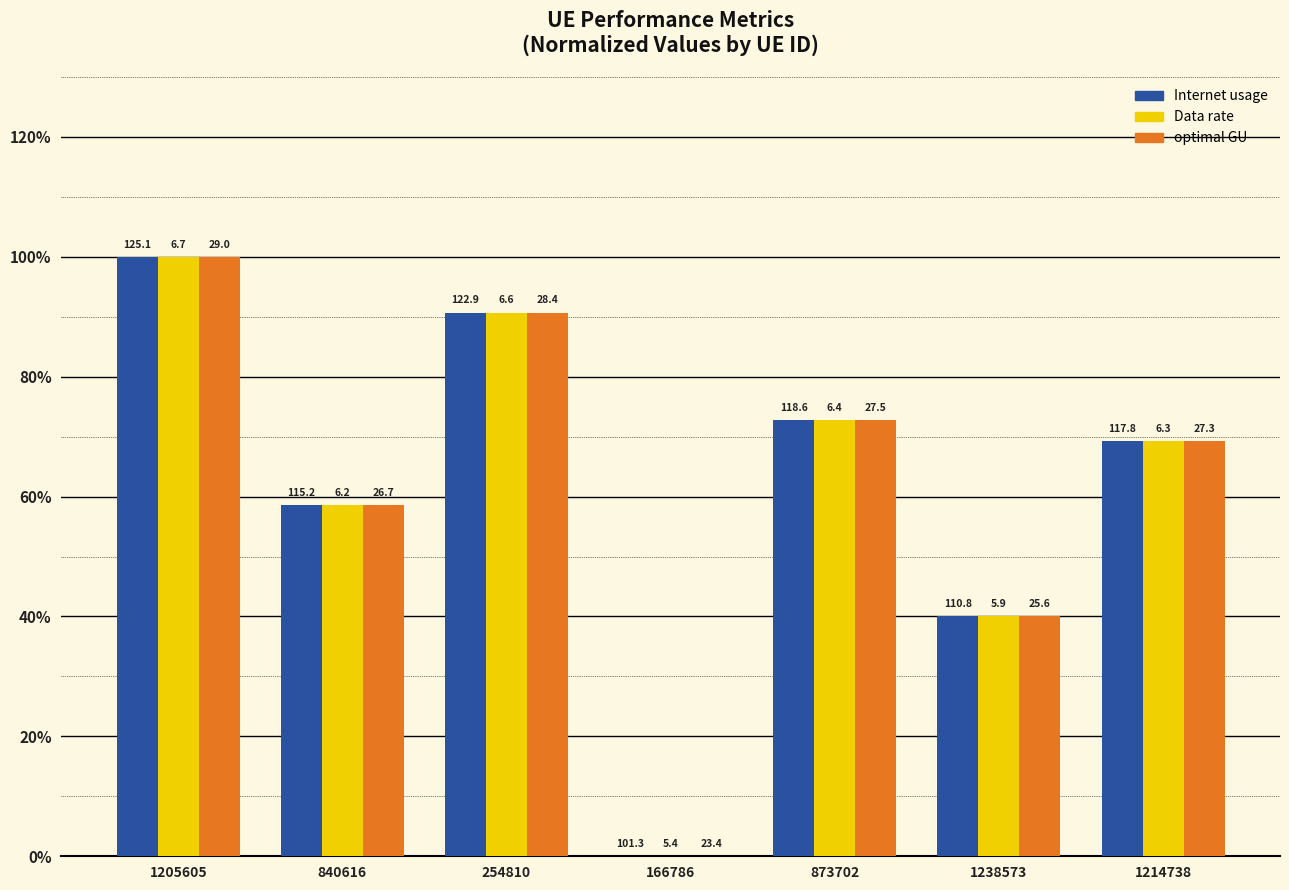

Does the chart contain stacked bars?

No